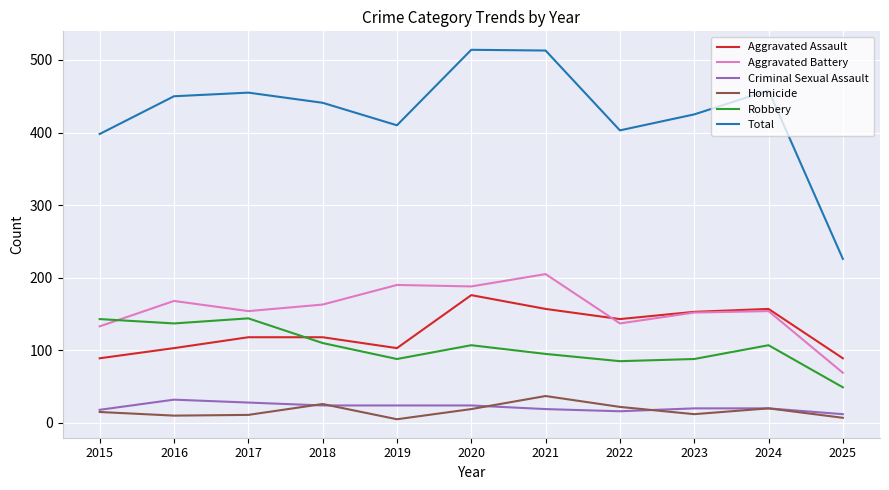

Is it true that Criminal Sexual Assault equals 19 at 2021?

True